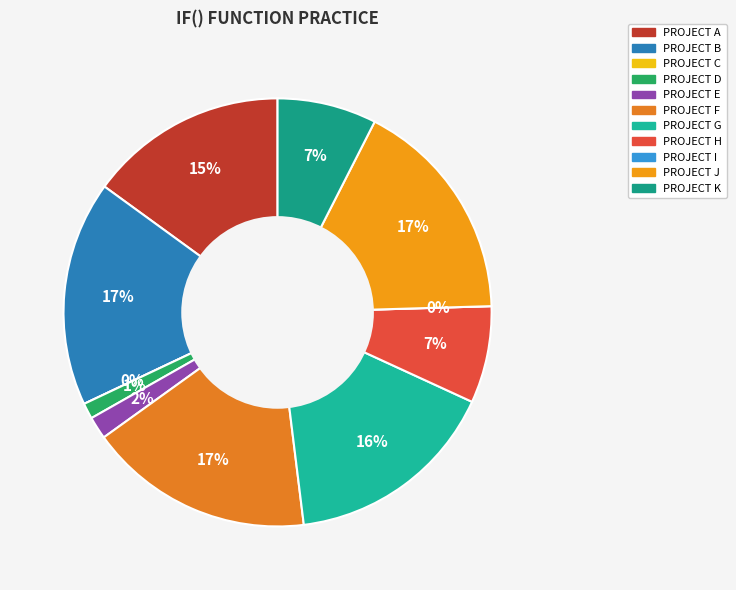

How many slices are in this pie chart?

11